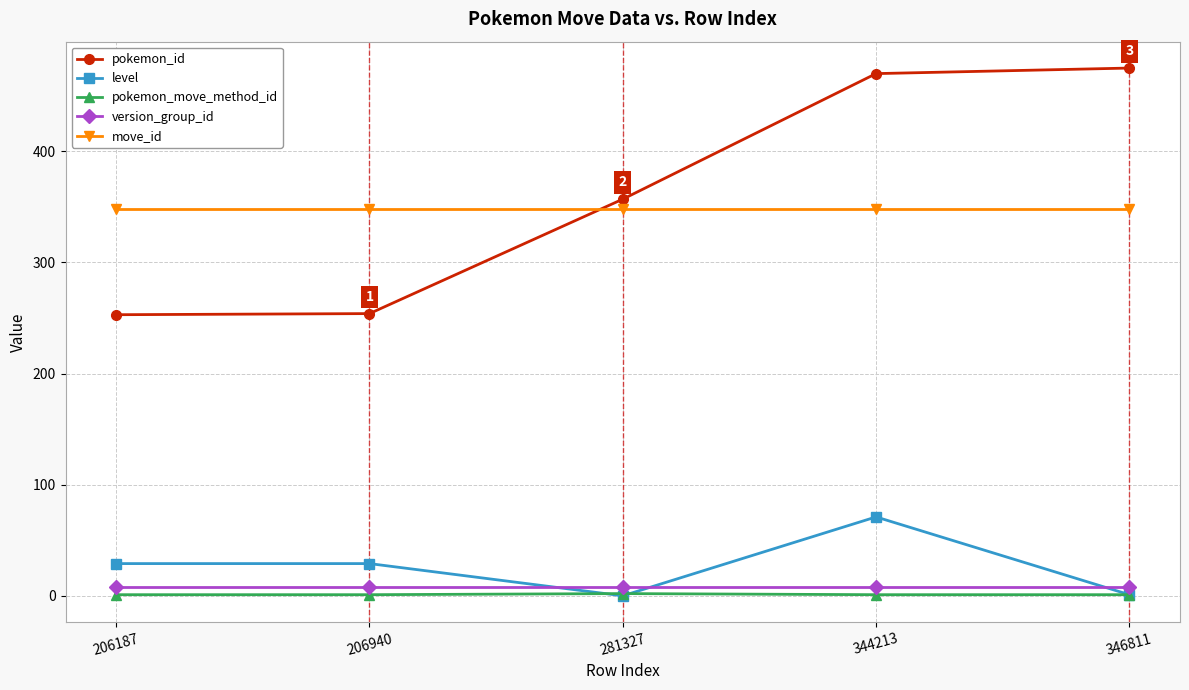

Which series changed the most between 206187 and 346811?

pokemon_id